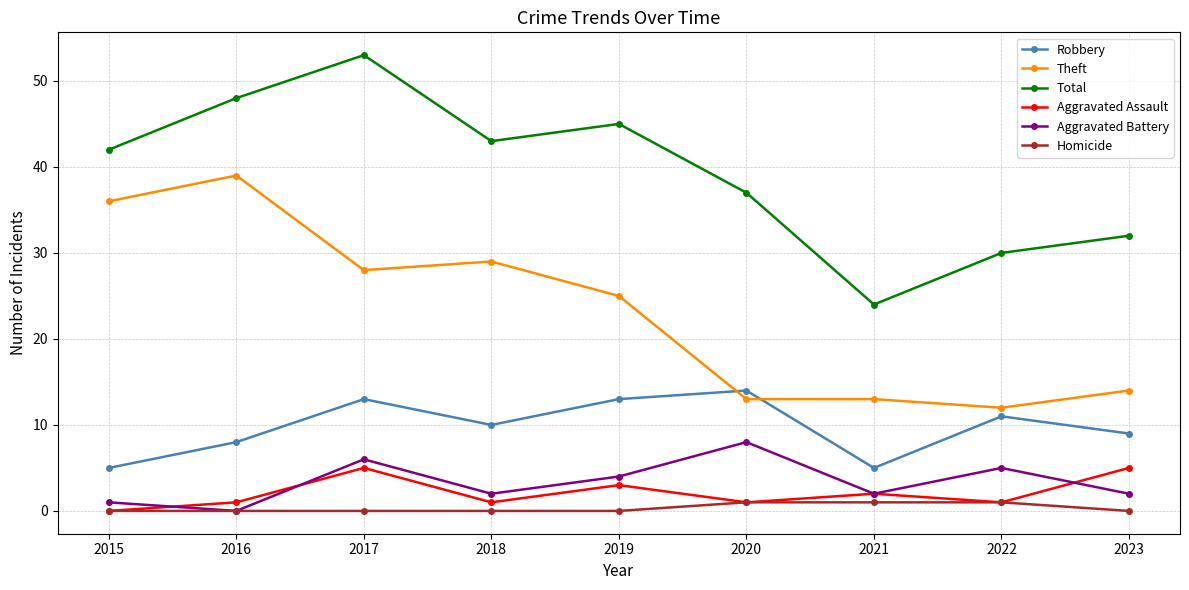

What is the difference between the second highest and minimum values in the Homicide series?

1